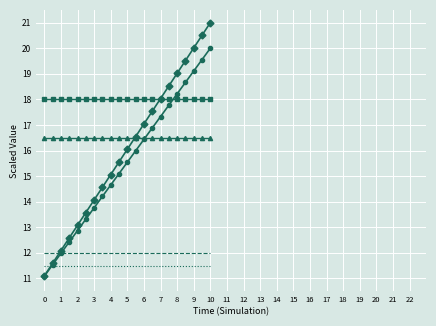

What is the minimum value shown in the chart?

11.1